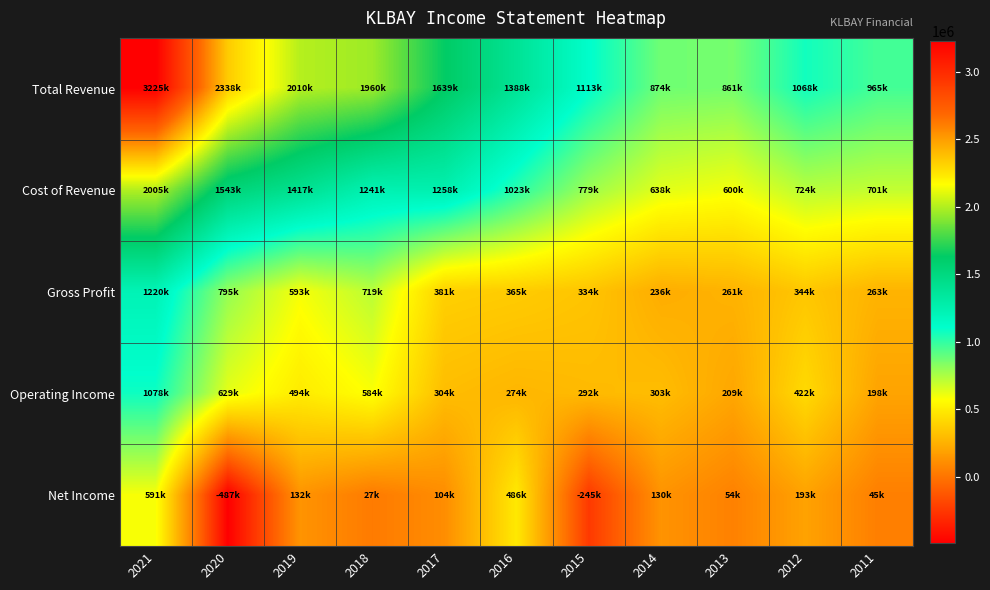

Which series changed the most between 2018 and 2015?

Total Revenue